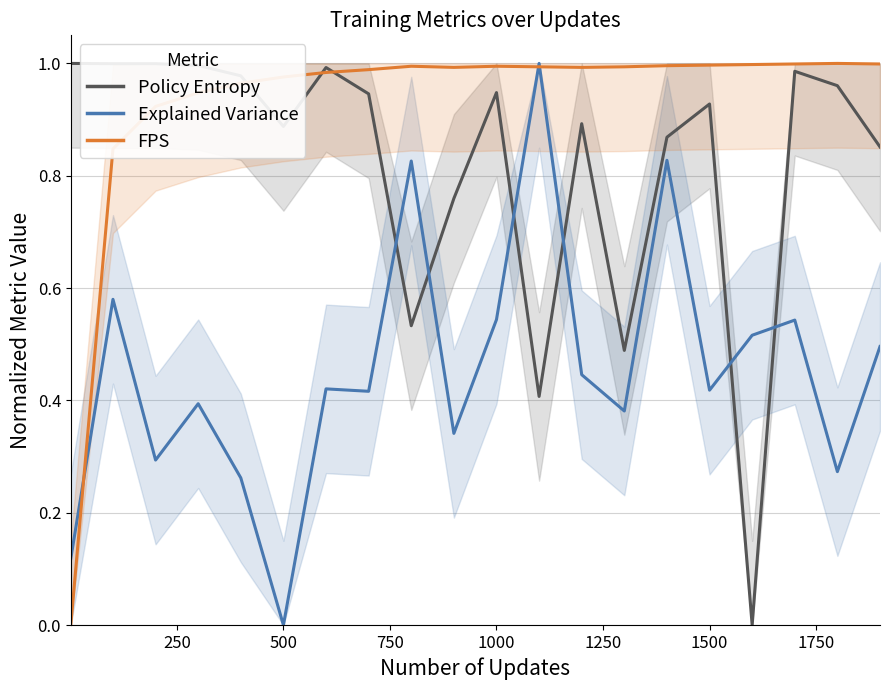

How many values in fps are above zero?

19